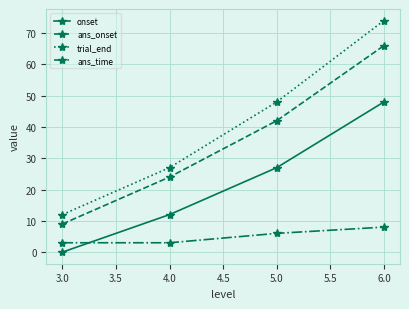

True or false: ans_onset and ans_time intersect in this chart.

False